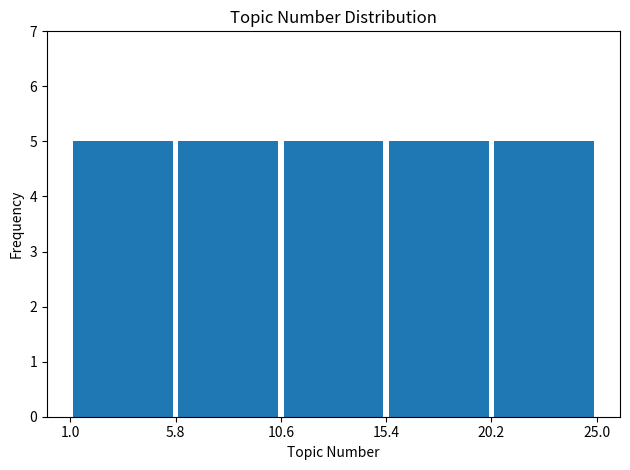

Reading left to right, transcribe this chart: for each bar, give the range it covers on the x-axis and its height. The values are not printed on the chart, so give them approximately, as read against the axis.

1.0 to 5.8: 5
5.8 to 10.6: 5
10.6 to 15.4: 5
15.4 to 20.2: 5
20.2 to 25.0: 5